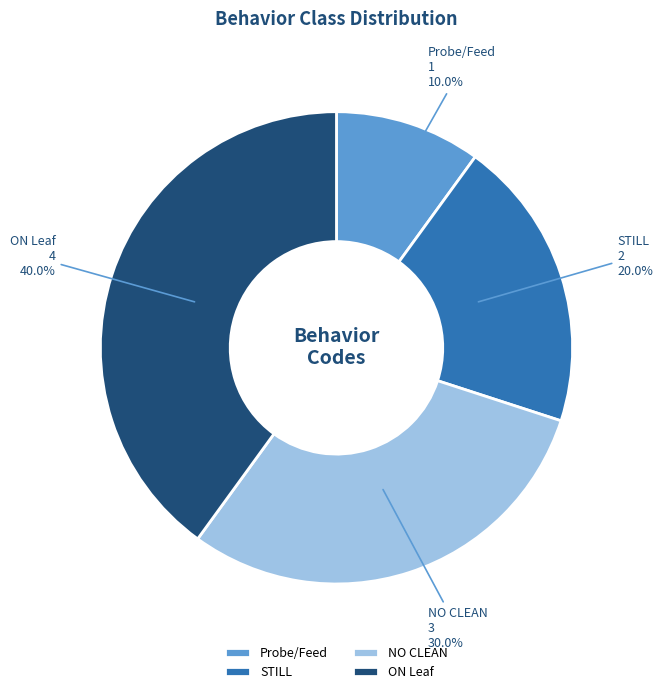

Does Probe/Feed represent more than half of the total?

No